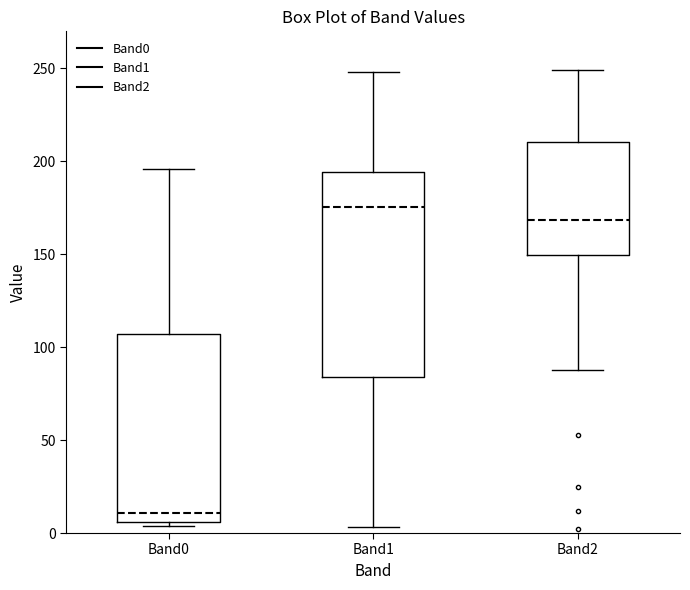

Reading left to right, transcribe this box plot: for each box, give where its median line is, the range the box spans, and where its two whiskers end, as read against the y-axis. The values are not printed on the chart, so give them approximately, as read against the axis.

Band0: median 10, box 5 to 105, whiskers 5 (just below the box's lower edge) to 195
Band1: median 175, box 85 to 195, whiskers 5 to 250
Band2: median 170, box 150 to 210, whiskers 90 to 250